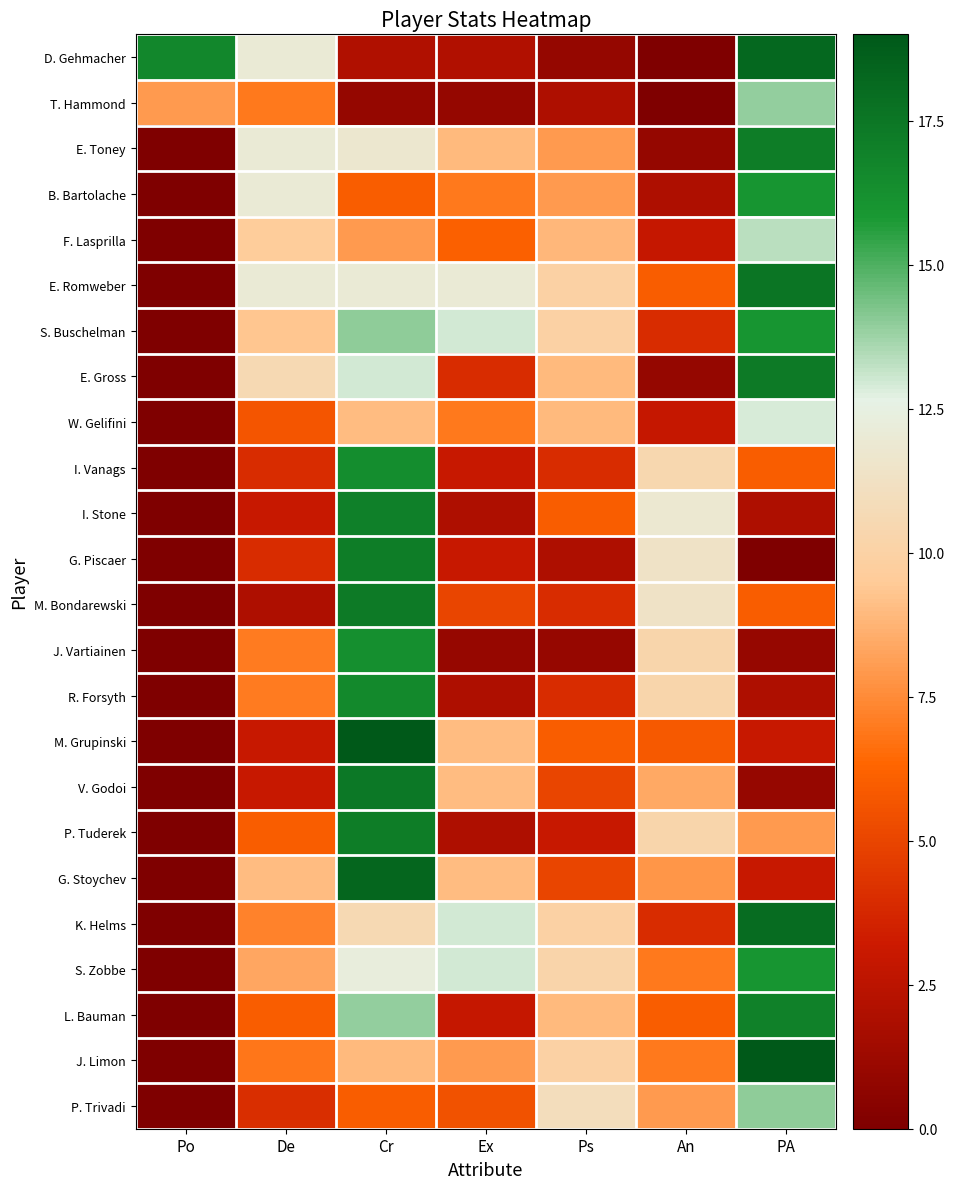

How many series are shown in this chart?

24